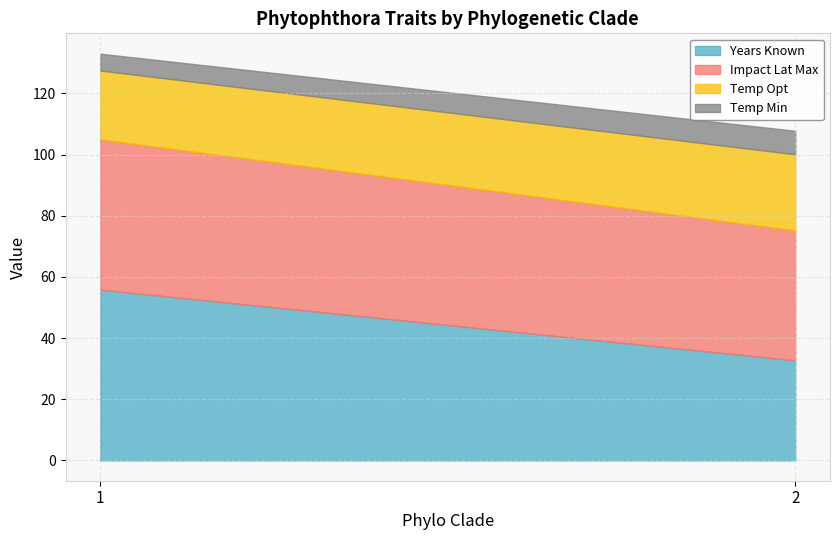

What is the total value across all series at 2?

107.8